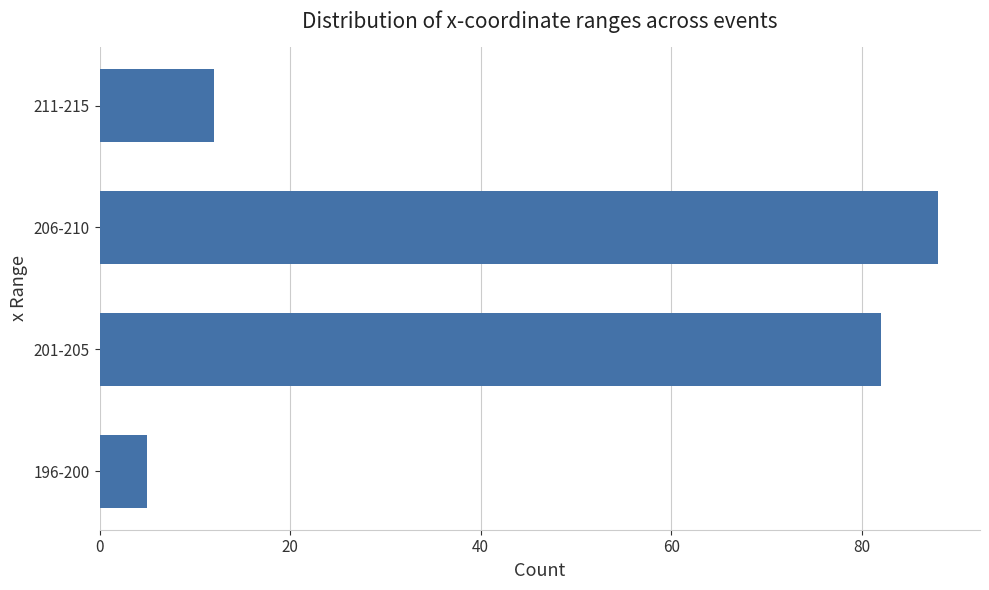

List the labels in order of value, largest first.

206-210, 201-205, 211-215, 196-200